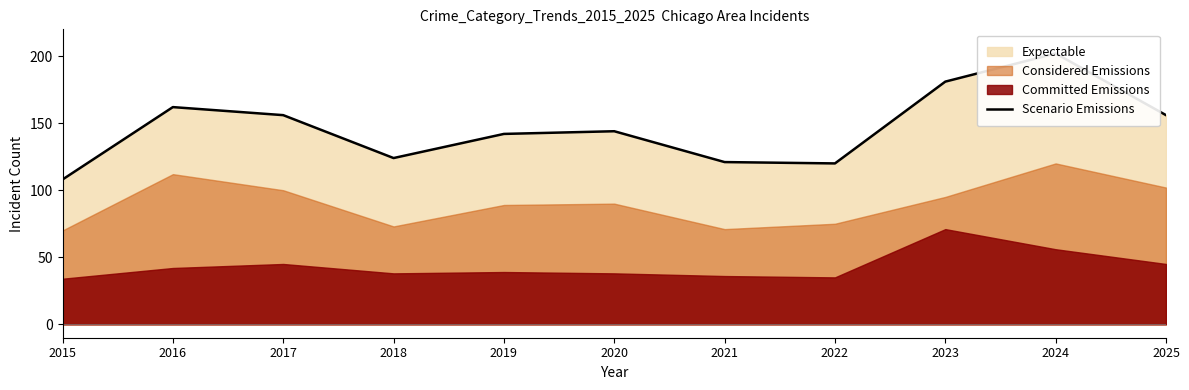

True or false: there are more than 1 points higher than both neighbors.

True